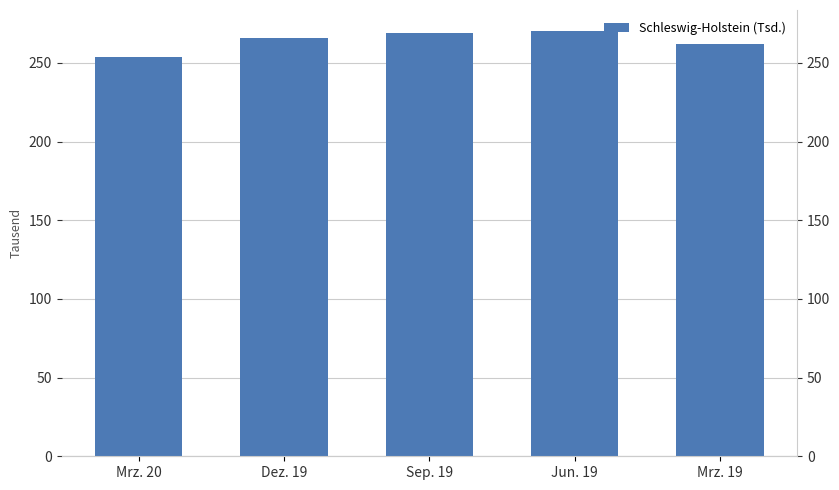

Between Jun. 19 and Mrz. 20, which is larger?

Jun. 19